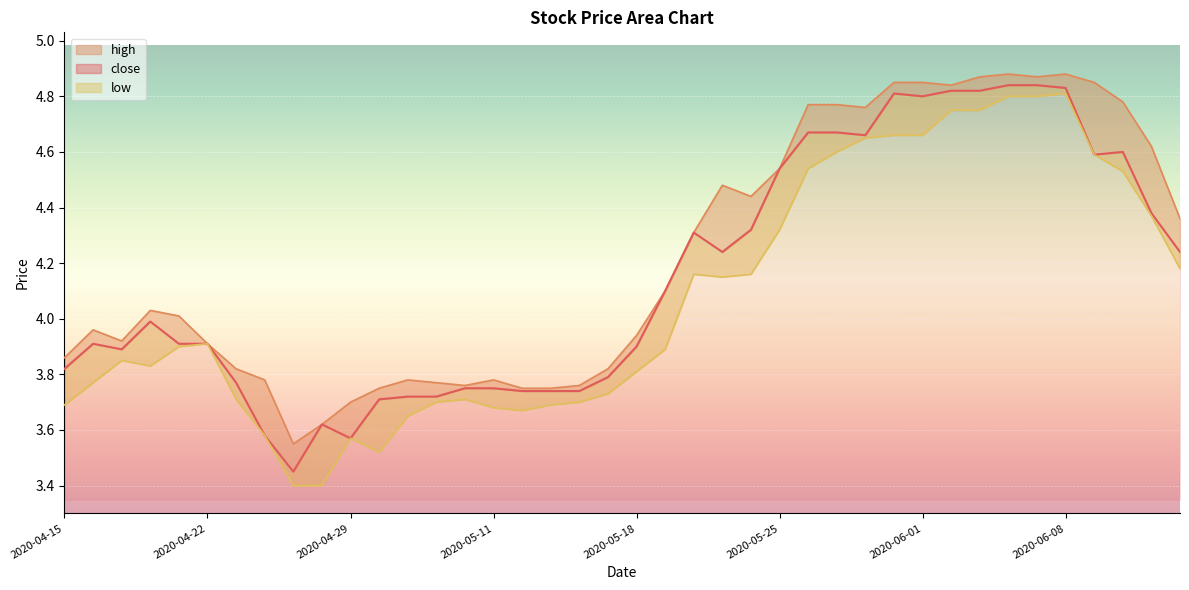

True or false: high has a value of 2.0 at 2020-04-22.

False